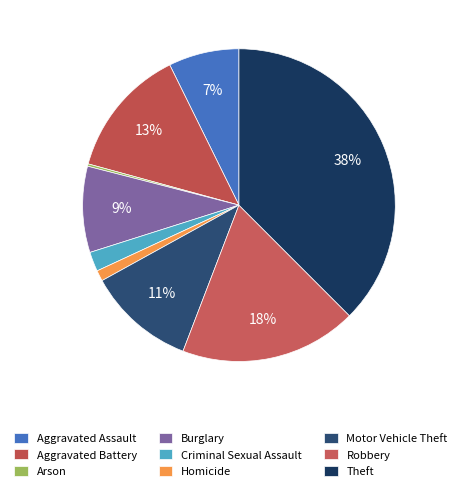

Is there any slice that represents more than half of the pie?

No